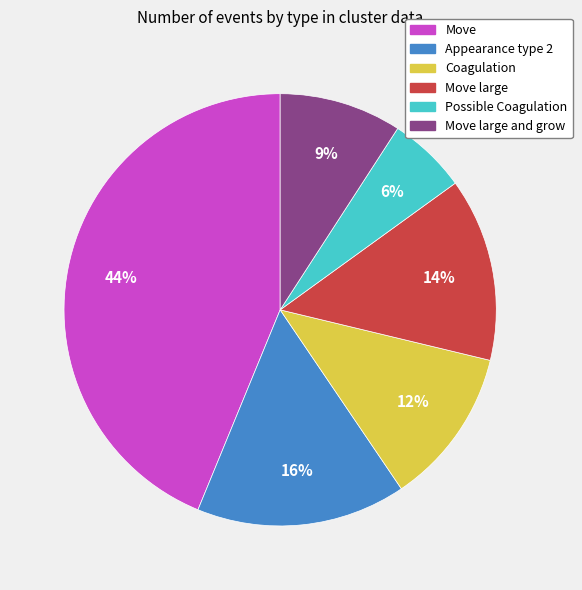

Is there a majority slice in this chart?

No